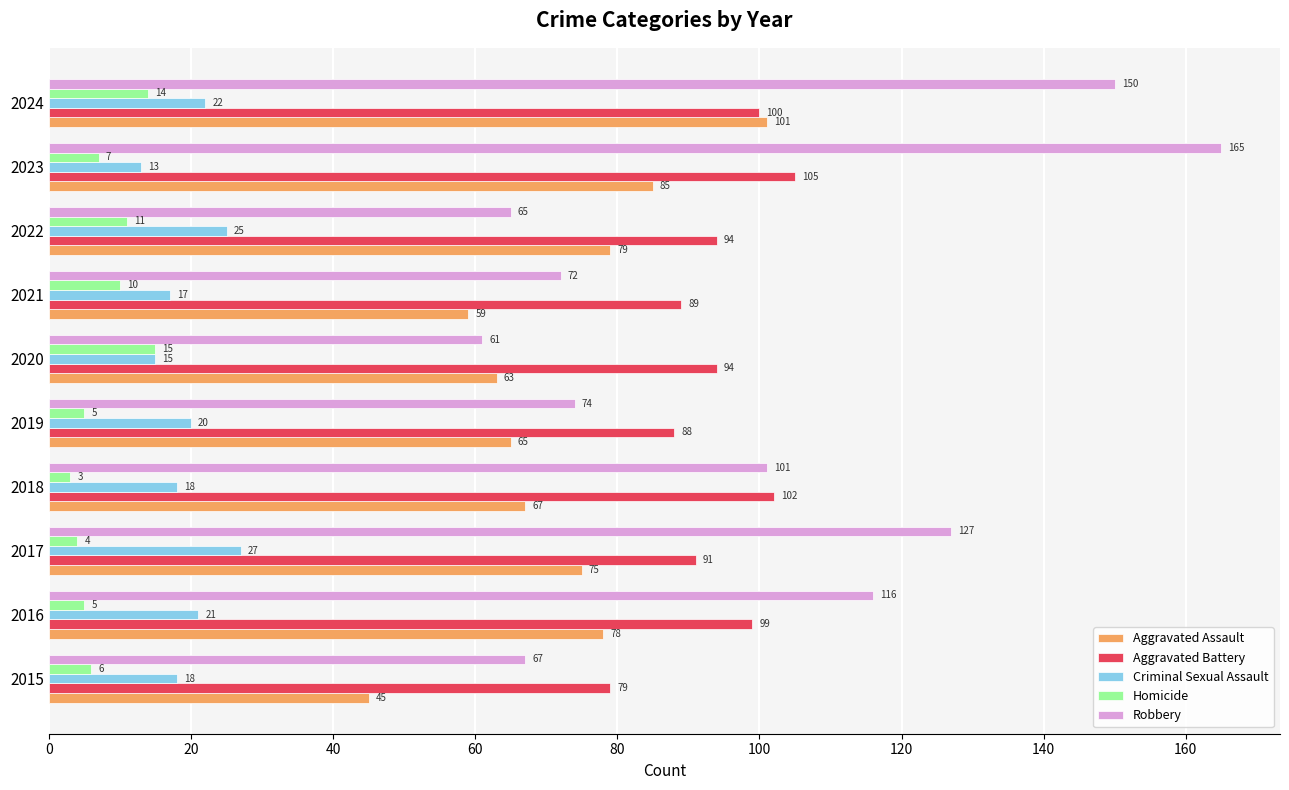

What is the total value across all series at 2021?

247